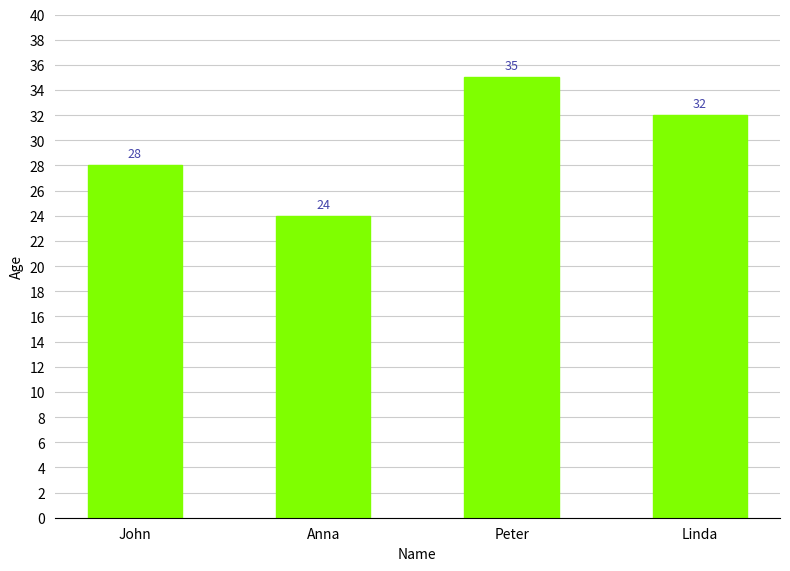

At which category does the chart reach its minimum across all series?

Anna